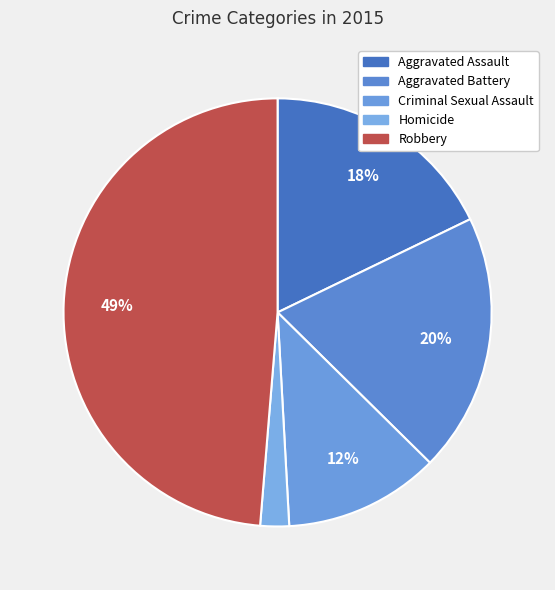

Count the number of slices in the pie.

5